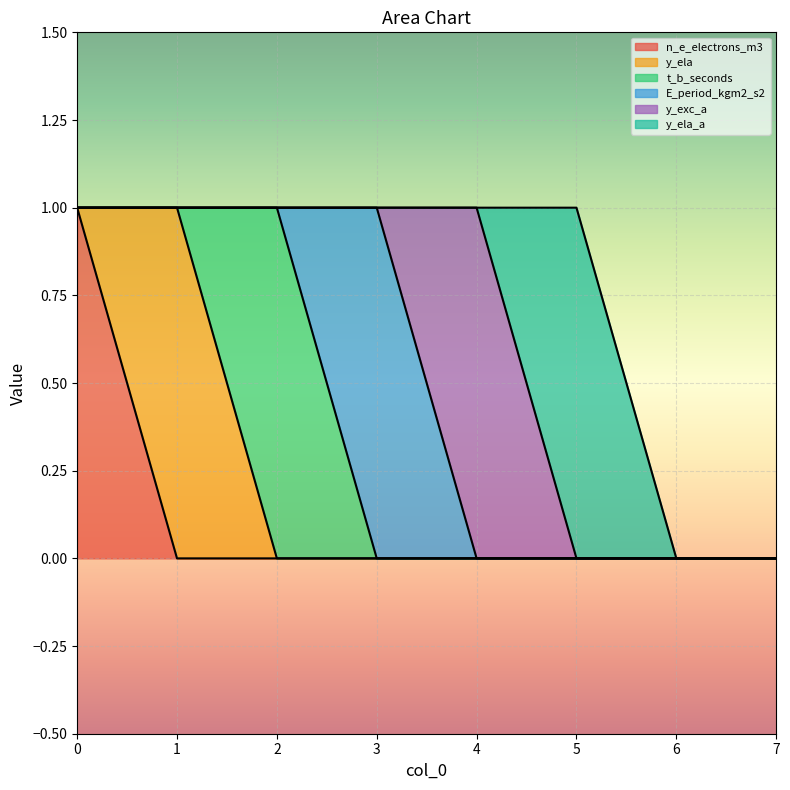

At 3, list the series in order from smallest to largest.

n_e_electrons_m3, y_ela, t_b_seconds, y_exc_a, y_ela_a, E_period_kgm2_s2